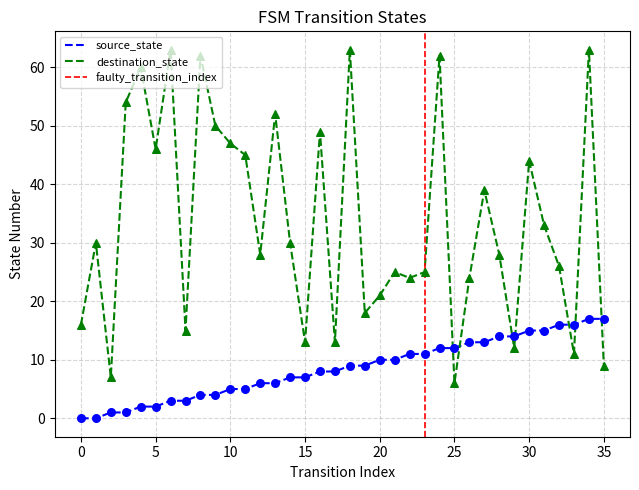

Which series reaches the minimum Y coordinate?

source_state